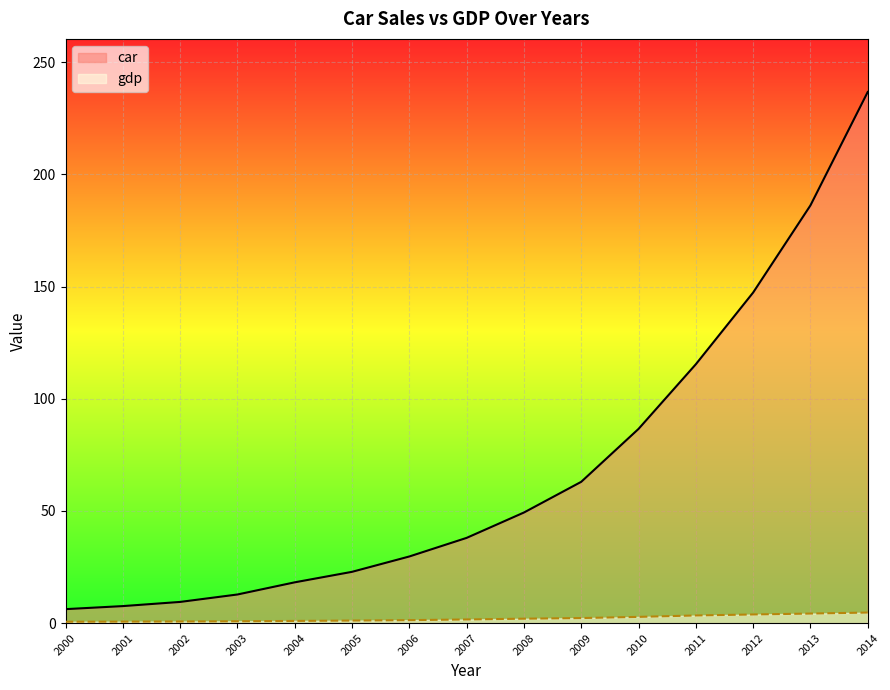

How many lines are shown in the chart?

2